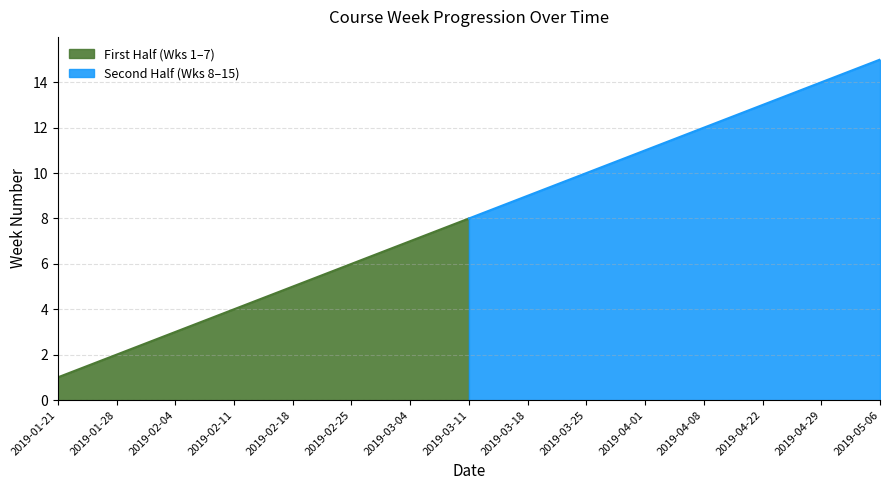

List the labels in order of value, largest first.

2019-05-06, 2019-04-29, 2019-04-22, 2019-04-08, 2019-04-01, 2019-03-25, 2019-03-18, 2019-03-11, 2019-03-04, 2019-02-25, 2019-02-18, 2019-02-11, 2019-02-04, 2019-01-28, 2019-01-21